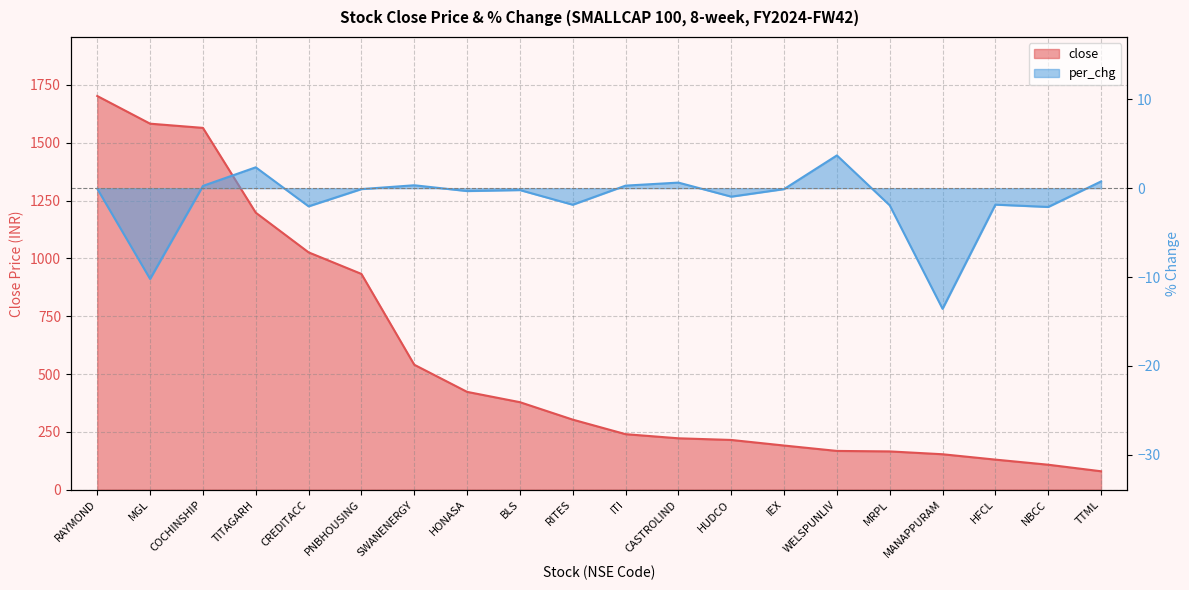

At which label does close reach its minimum?

TTML